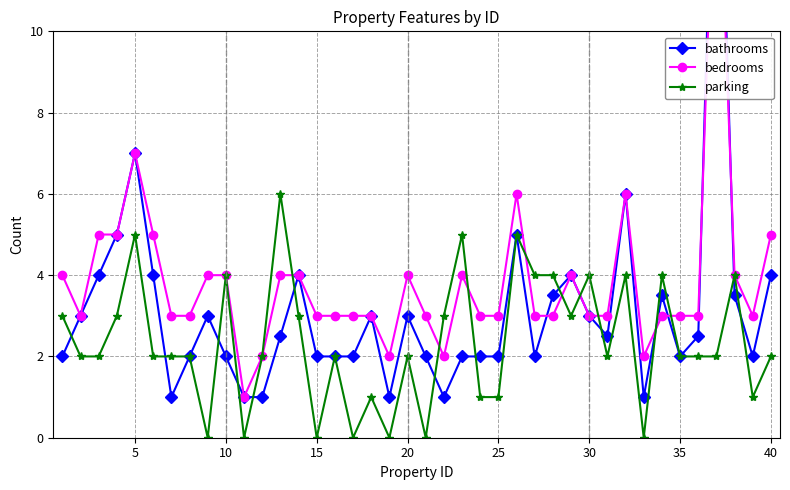

True or false: parking has more than 0 interior local peaks.

True